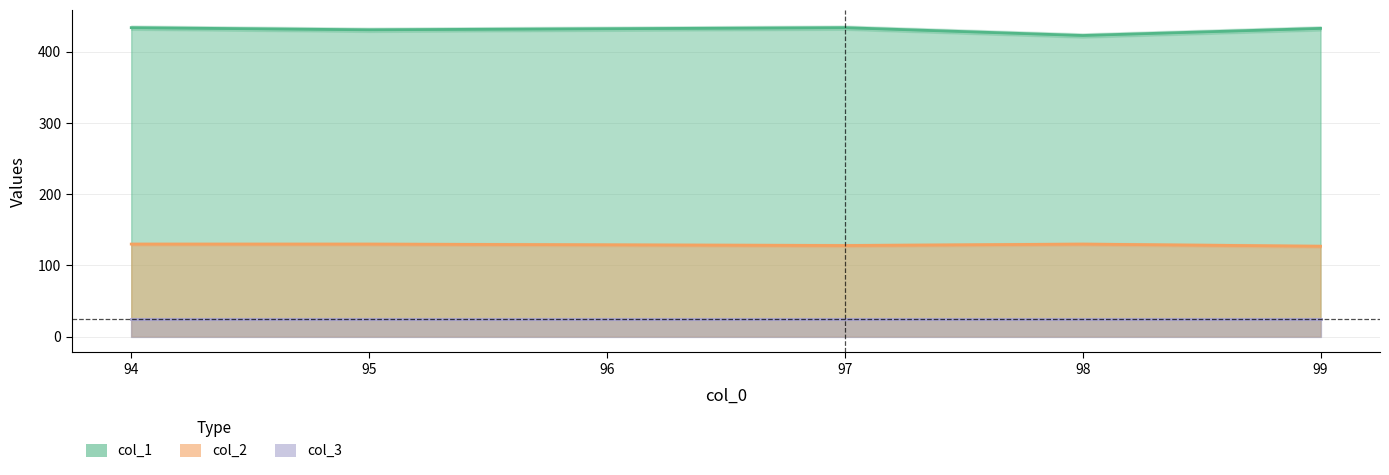

True or false: col_1 and col_2 intersect in this chart.

False